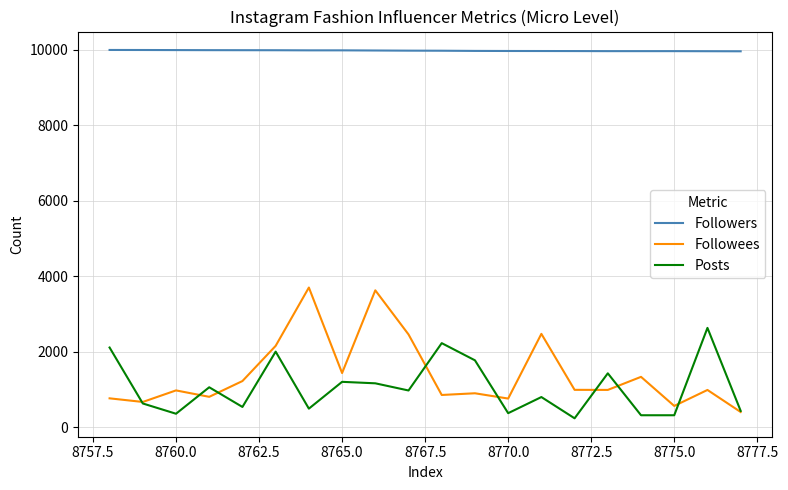

List the series in order of their peak value, lowest first.

Posts, Followees, Followers